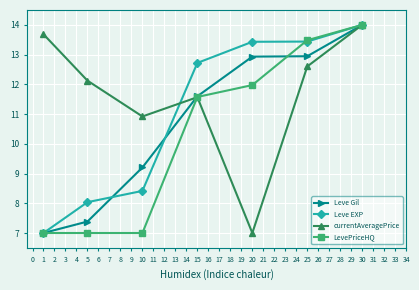

True or false: currentAveragePrice and Leve Gil intersect in this chart.

True